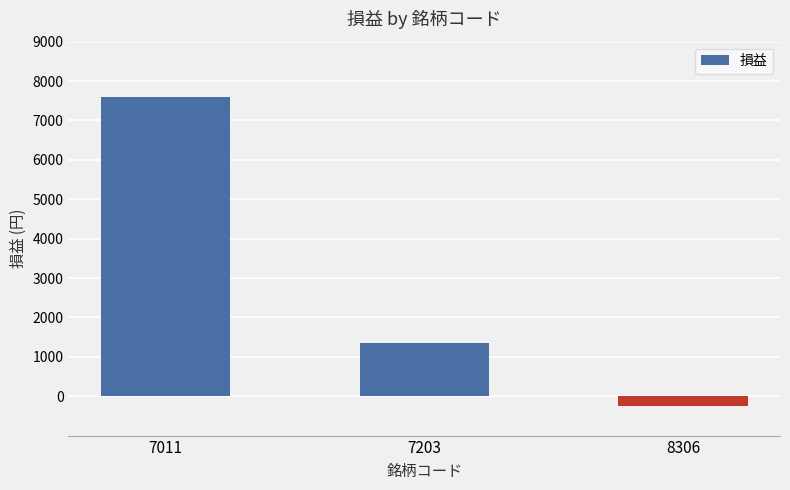

Where is the data nearest to the value 3675?

7203